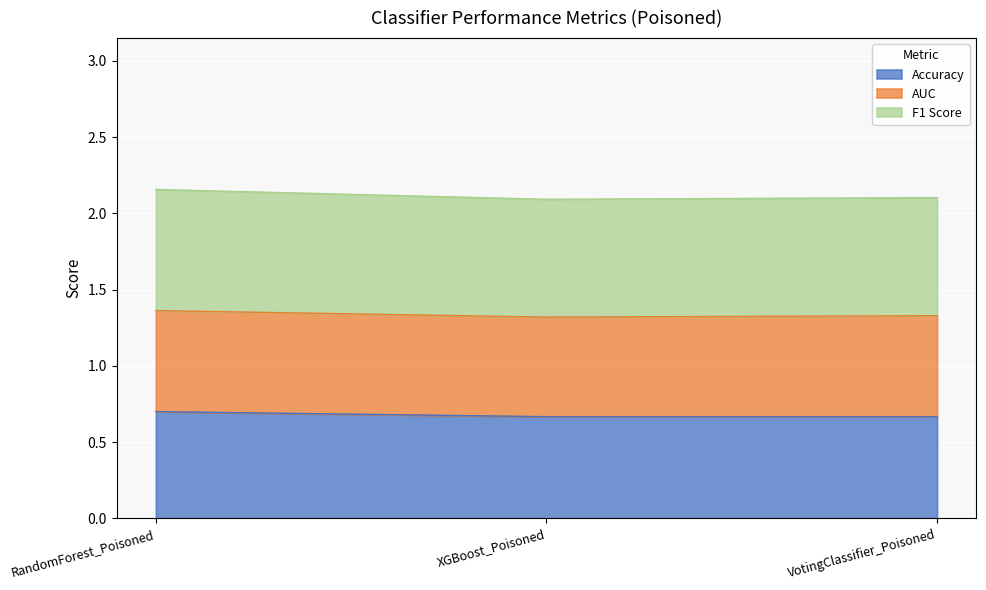

Count the F1 Score values in the range 2 to 3.

3